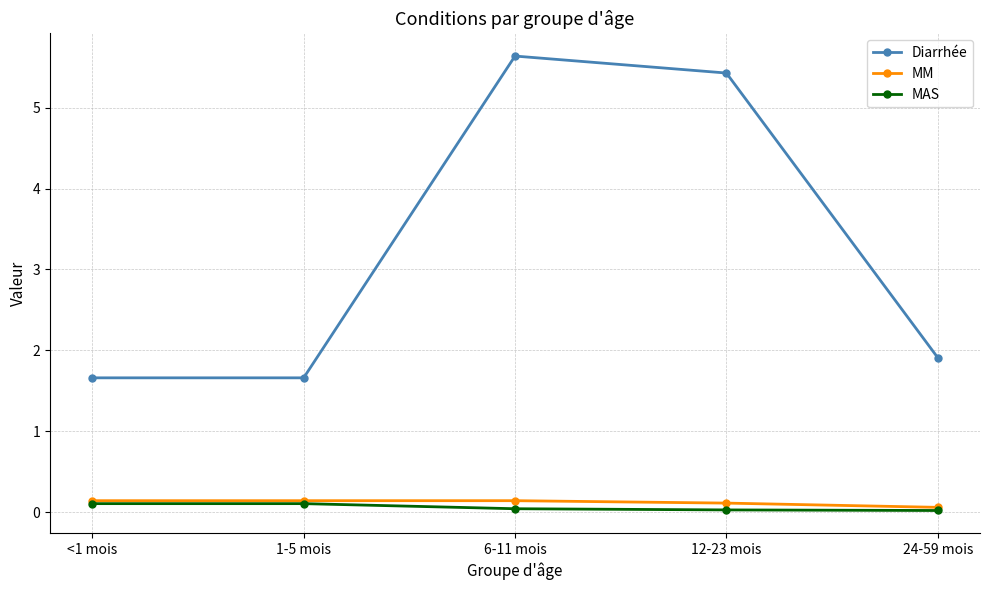

Is the value of MAS at 1-5 mois greater than the value of Diarrhée at <1 mois?

No